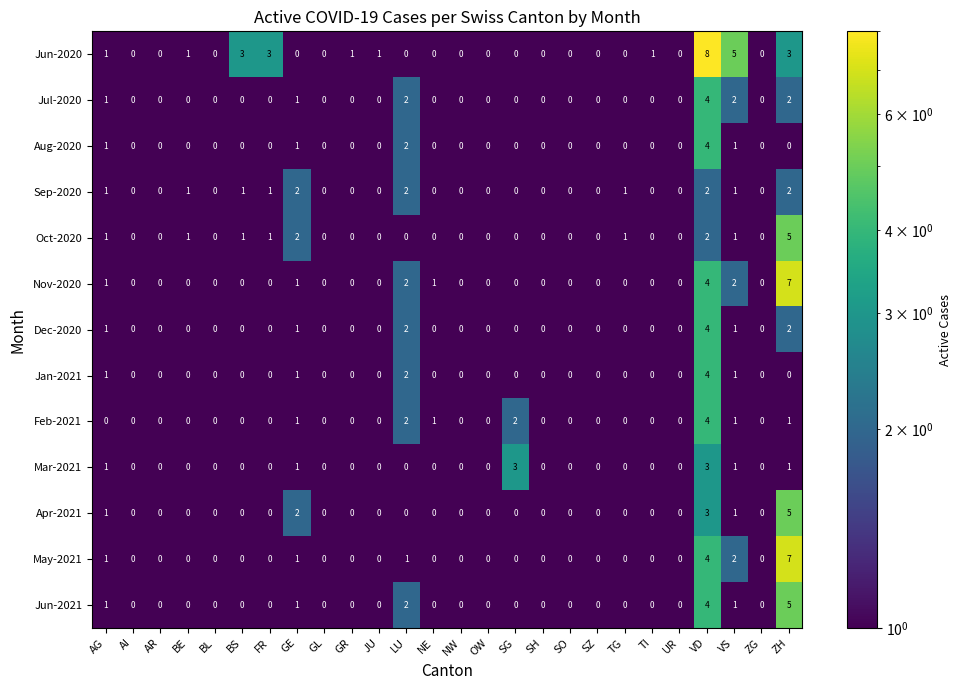

At which category is the sum across all series the highest?

VD